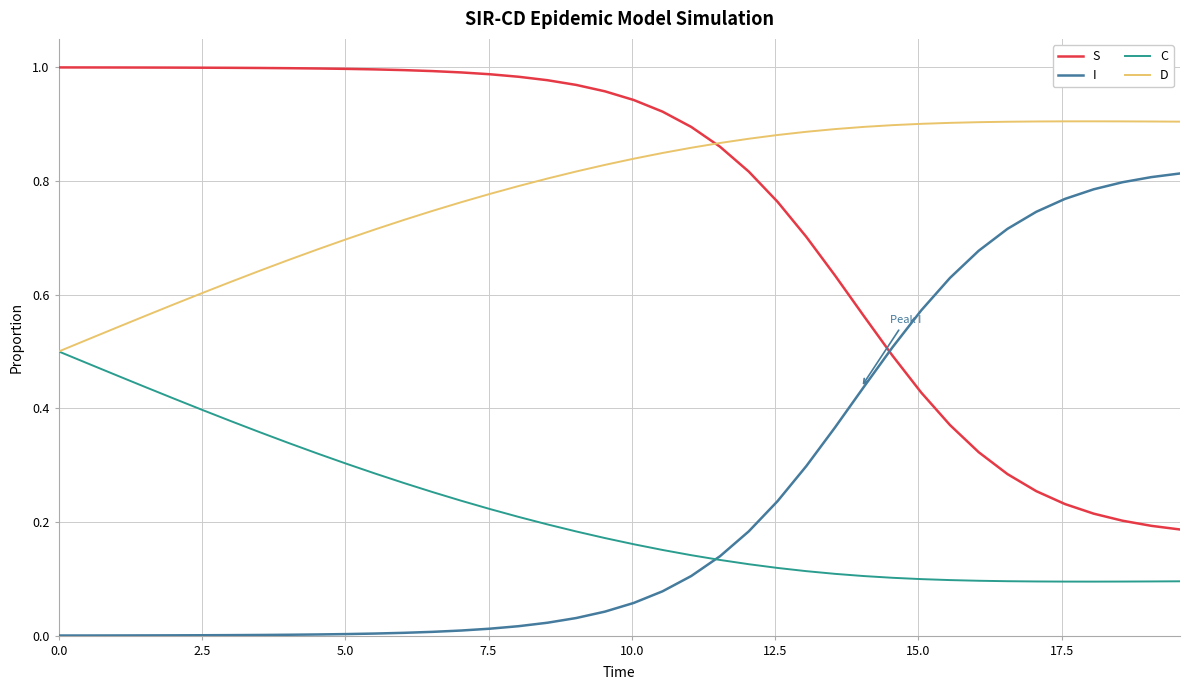

List the series in order of their peak value, highest first.

S, D, I, C